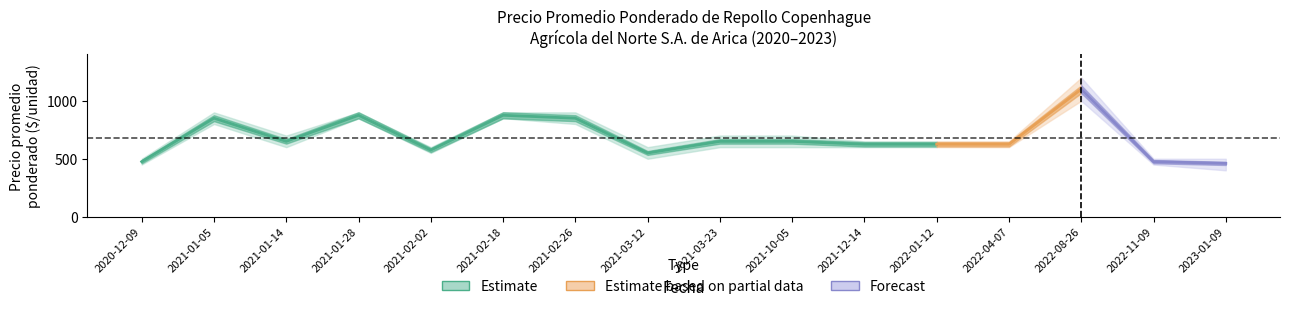

What is the value of the Precio promedio ponderado point at the 12th from the left?

625